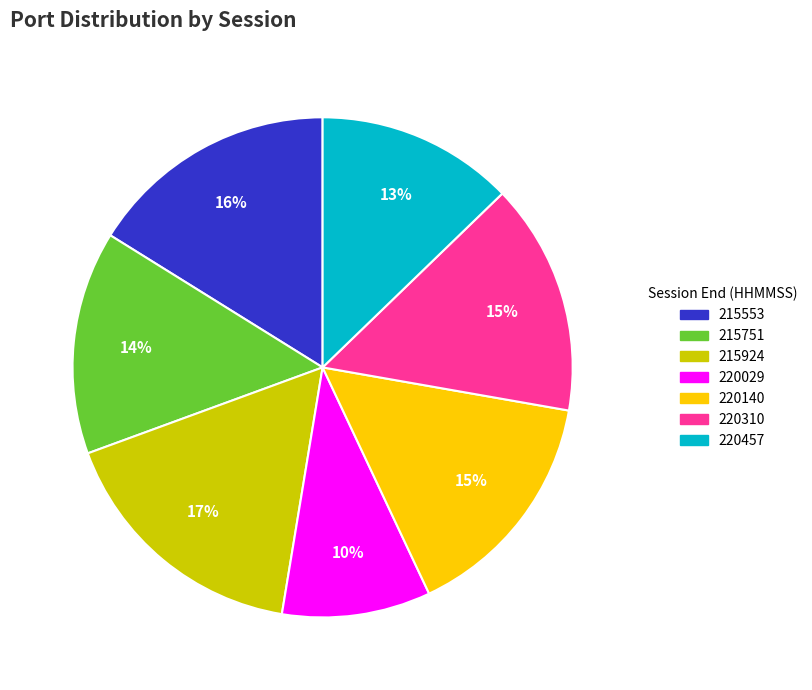

Does any single category account for the majority?

No